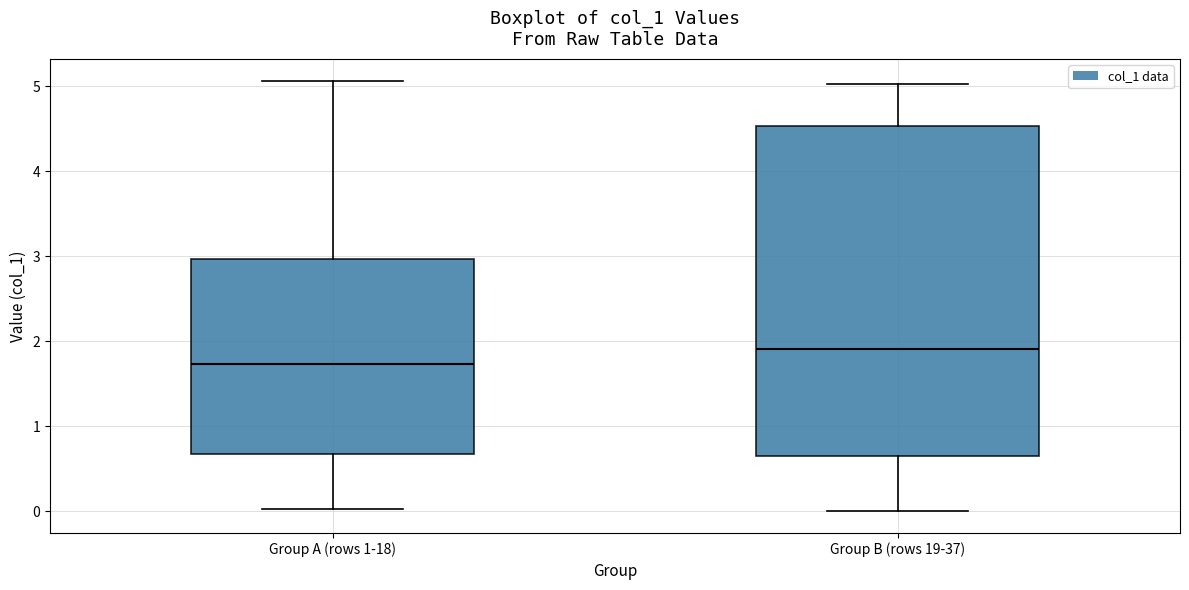

Reading left to right, read every box against the y-axis: the position of its median line, the range the box covers, and the ends of its whiskers. The values are not printed on the chart, so give them approximately, as read against the axis.

Group A (rows 1-18): median 1.7, box 0.7 to 3.0, whiskers 0.0 to 5.1
Group B (rows 19-37): median 1.9, box 0.7 to 4.5, whiskers 0.0 to 5.0